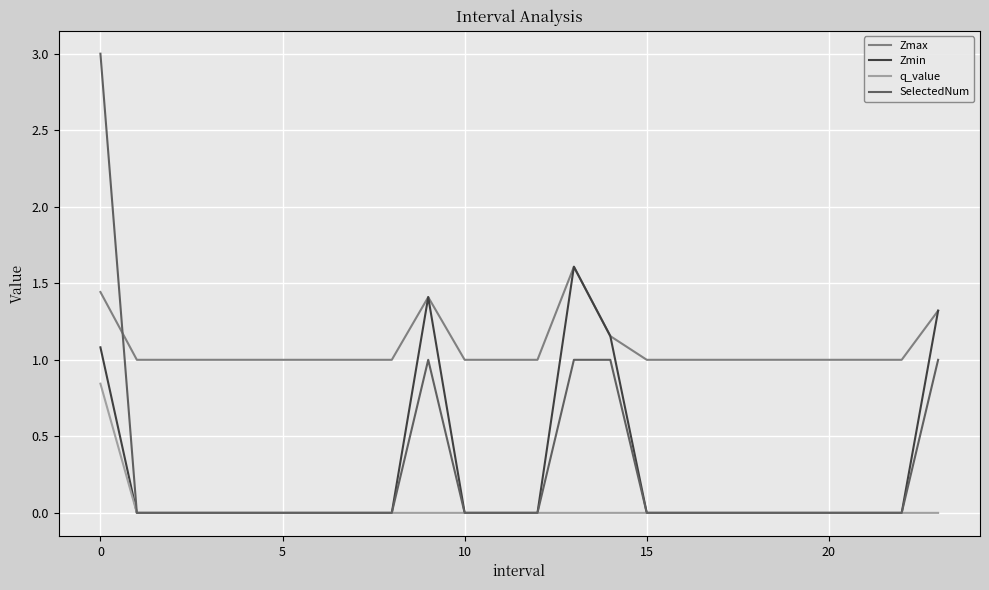

How many intersections are there between Zmax and SelectedNum?

1